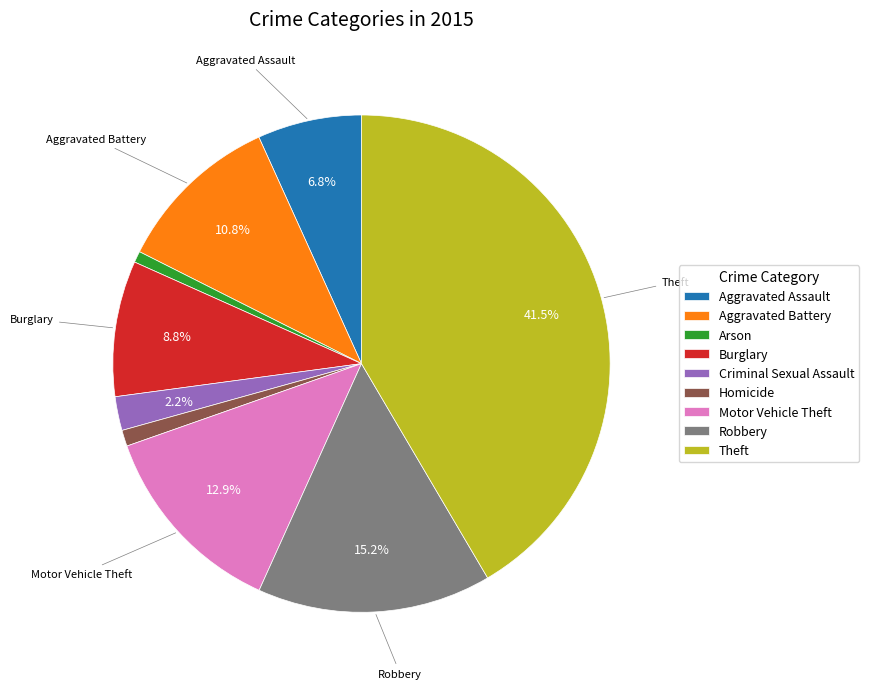

Which has a higher value, Motor Vehicle Theft or Aggravated Battery?

Motor Vehicle Theft